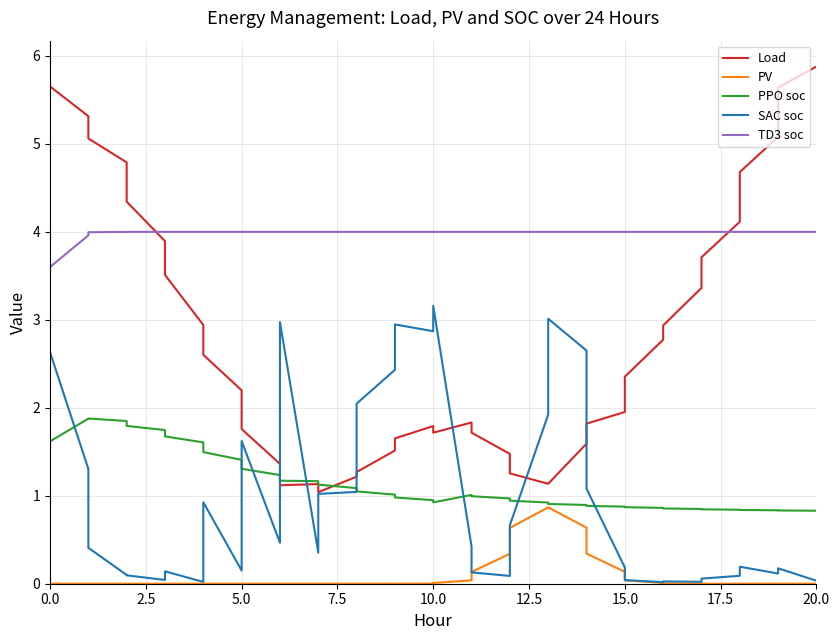

Reading left to right, what are all the values shown in this chart?

Load: 5.7	5.3	5.1	4.8	4.3	3.9	3.5	2.9	2.6	2.2	1.8	1.4	1.1	1.1	1.0	1.2	1.3	1.5	1.7	1.8	1.7	1.8	1.7	1.5	1.3	1.1	1.1	1.6	1.8	2.0	2.4	2.8	2.9	3.4	3.7	4.1	4.7	5.1	5.6	5.9
PV: 0.0	0.0	0.0	0.0	0.0	0.0	0.0	0.0	0.0	0.0	0.0	0.0	0.0	0.0	0.0	0.0	0.0	0.0	0.0	0.0	0.0	0.0	0.1	0.3	0.6	0.9	0.9	0.6	0.3	0.1	0.0	0.0	0.0	0.0	0.0	0.0	0.0	0.0	0.0	0.0
PPO soc: 1.6	1.9	1.9	1.8	1.8	1.7	1.7	1.6	1.5	1.4	1.3	1.2	1.2	1.2	1.1	1.1	1.0	1.0	1.0	0.9	0.9	1.0	1.0	1.0	0.9	0.9	0.9	0.9	0.9	0.9	0.9	0.9	0.9	0.8	0.8	0.8	0.8	0.8	0.8	0.8
SAC soc: 2.6	1.3	0.4	0.1	0.1	0.0	0.1	0.0	0.9	0.1	1.6	0.5	3.0	0.4	1.0	1.0	2.0	2.4	2.9	2.9	3.2	0.4	0.1	0.1	0.7	1.9	3.0	2.7	1.1	0.2	0.0	0.0	0.0	0.0	0.1	0.1	0.2	0.1	0.2	0.0
TD3 soc: 3.6	4.0	4.0	4.0	4.0	4.0	4.0	4.0	4.0	4.0	4.0	4.0	4.0	4.0	4.0	4.0	4.0	4.0	4.0	4.0	4.0	4.0	4.0	4.0	4.0	4.0	4.0	4.0	4.0	4.0	4.0	4.0	4.0	4.0	4.0	4.0	4.0	4.0	4.0	4.0